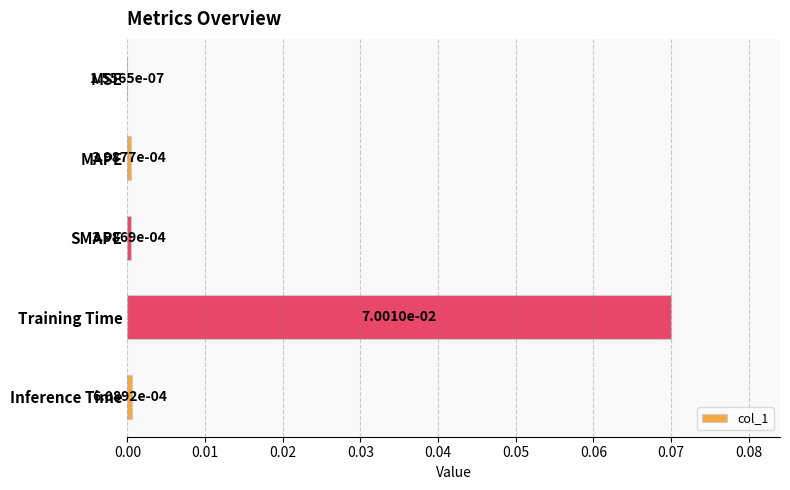

Between MAPE and Training Time, which is larger?

Training Time